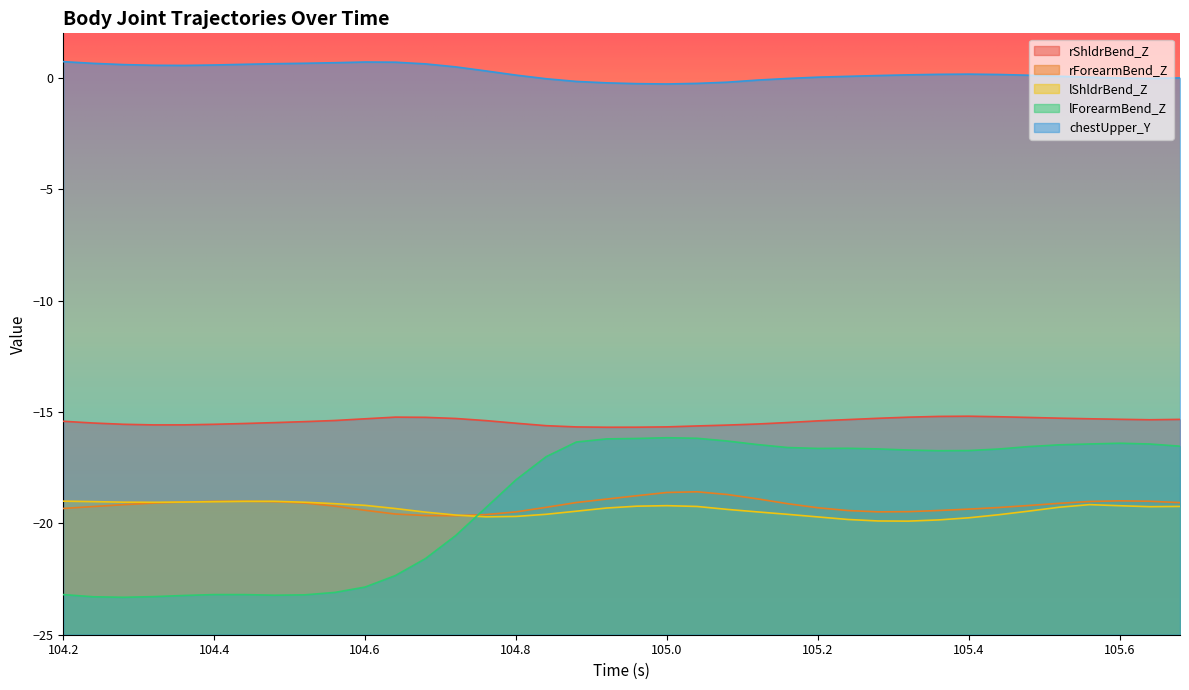

What is the greatest value displayed?

0.7